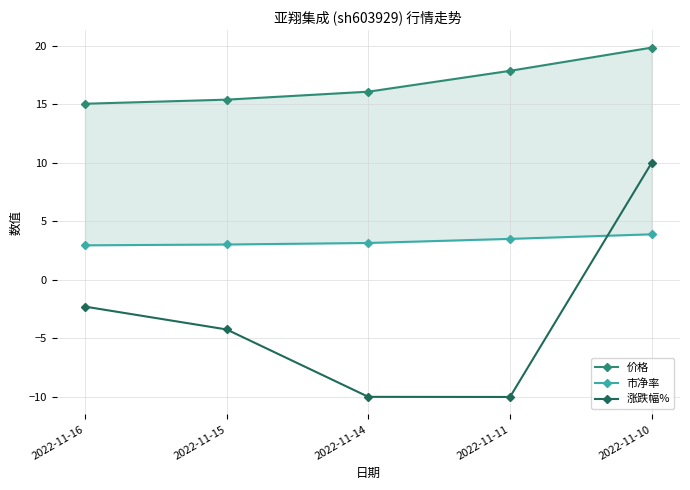

At which label is 市净率 closest to 3?

2022-11-15